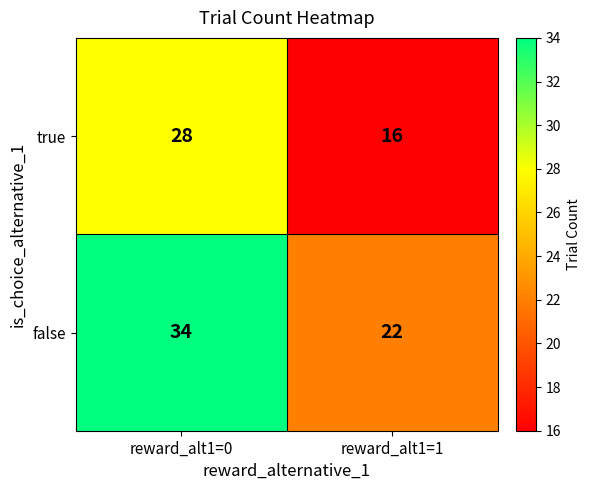

At how many categories does at least one series exceed 32?

1